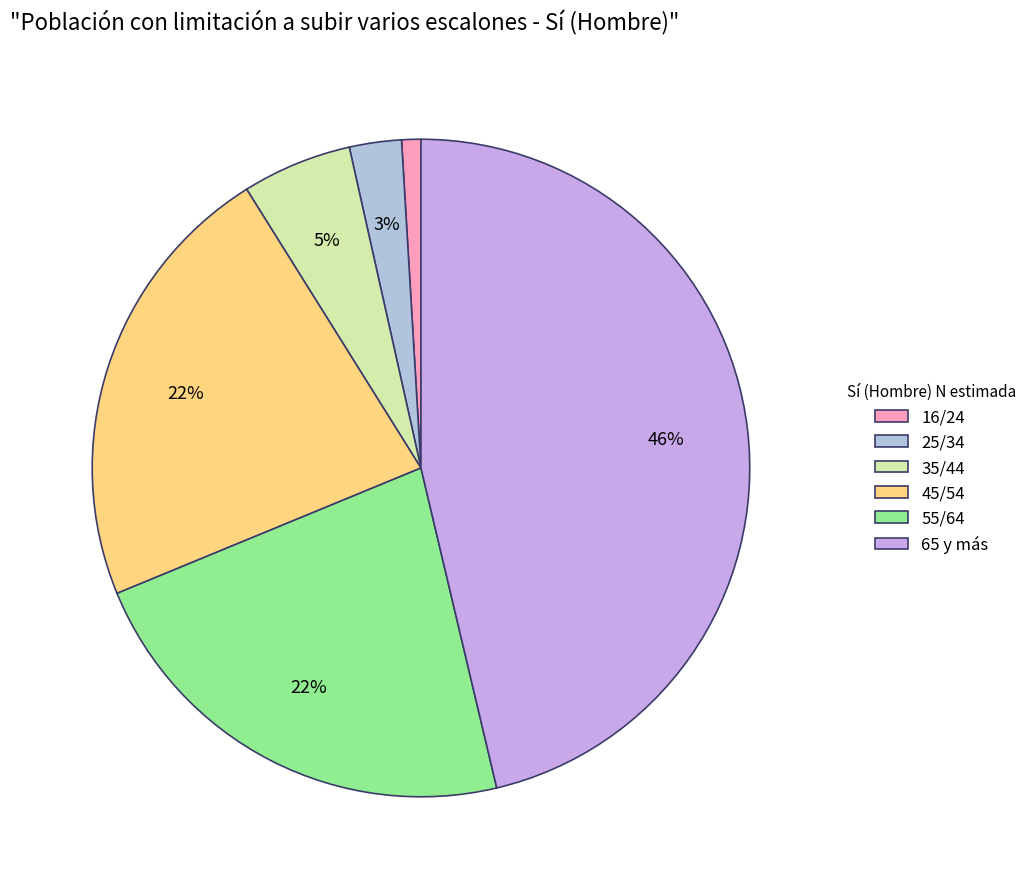

Approximately how many times larger is the value at 45/54 compared to 25/34?

8.7